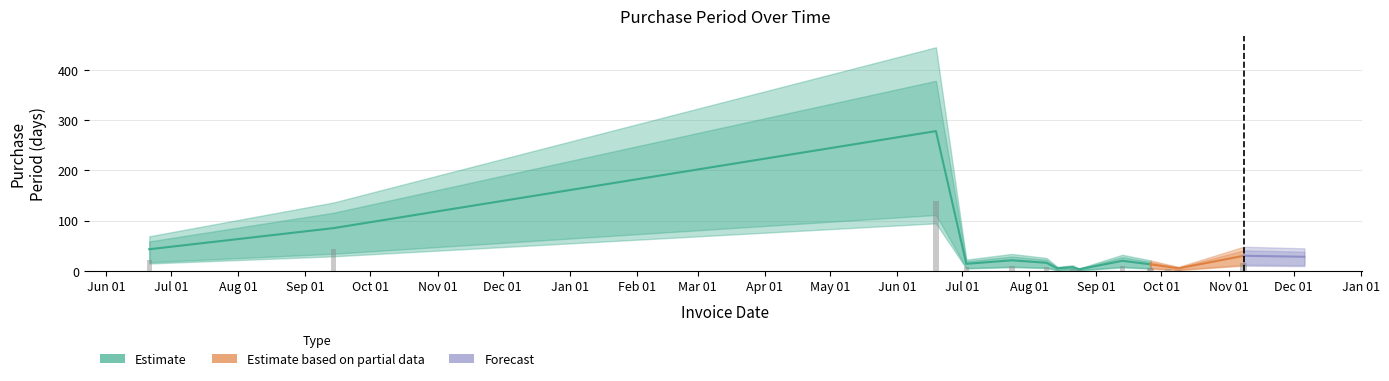

The chart shows a value of 2 at 2017-08-24. True or false?

False